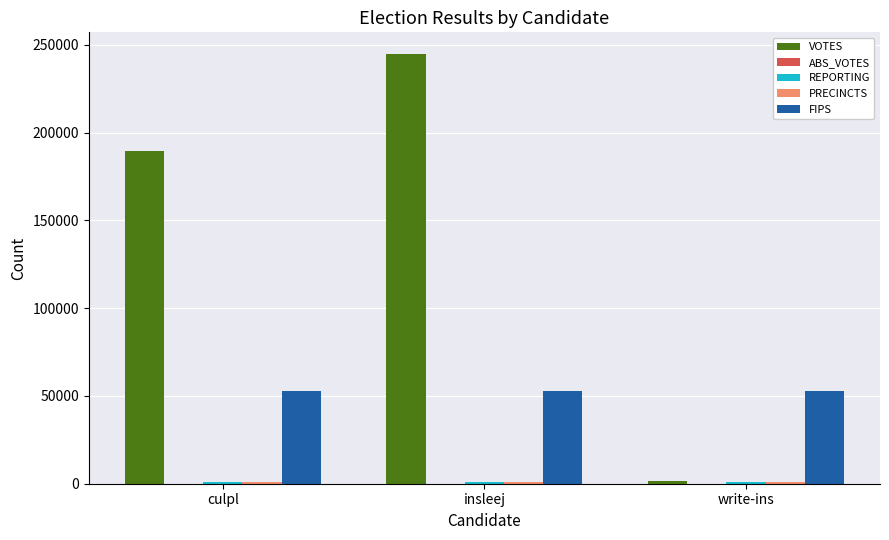

Which label corresponds to the largest value in the chart?

insleej